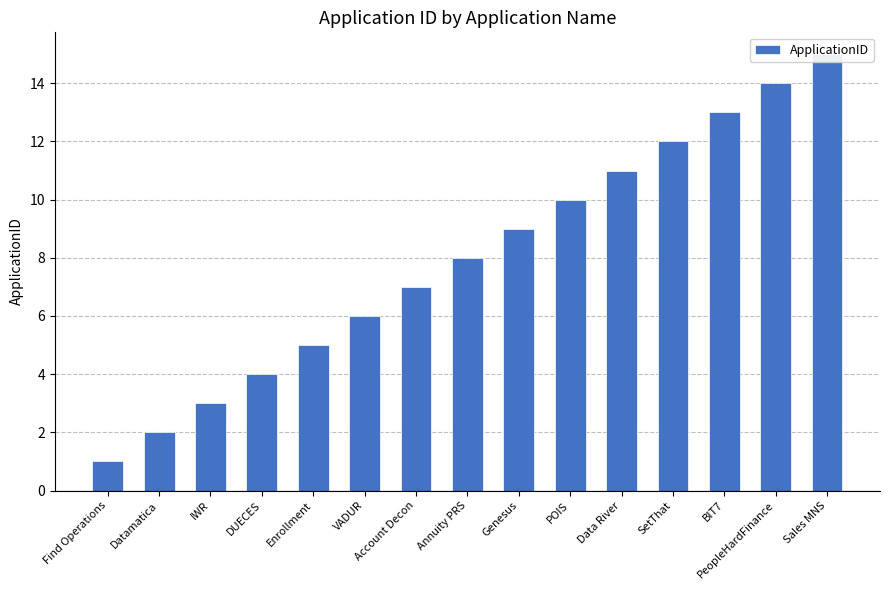

What is the difference between the maximum and minimum values?

14